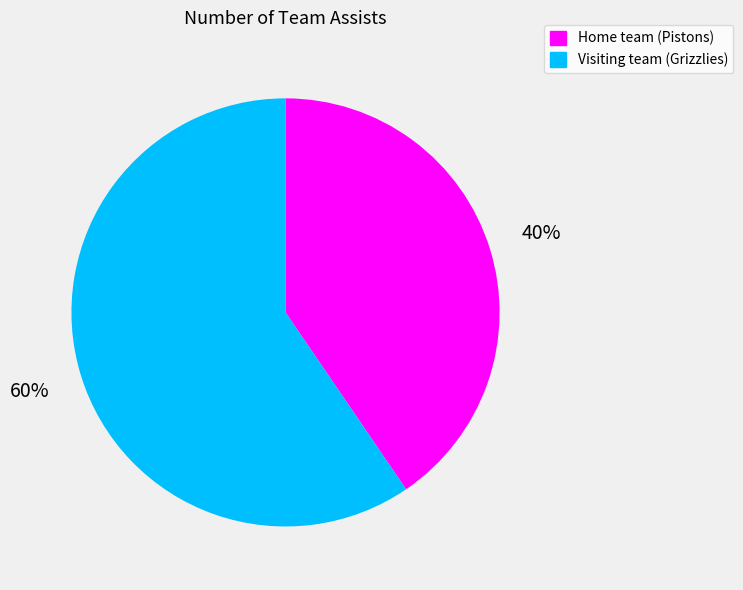

To the nearest percent, what is the combined percentage of Visiting team (Grizzlies) and Home team (Pistons)?

100%